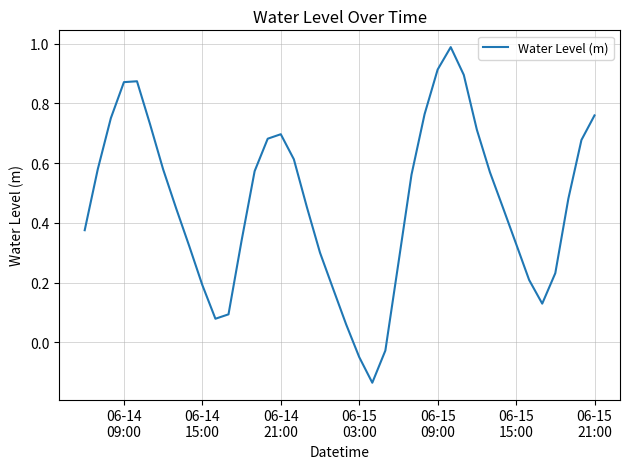

How many lines are shown in the chart?

1